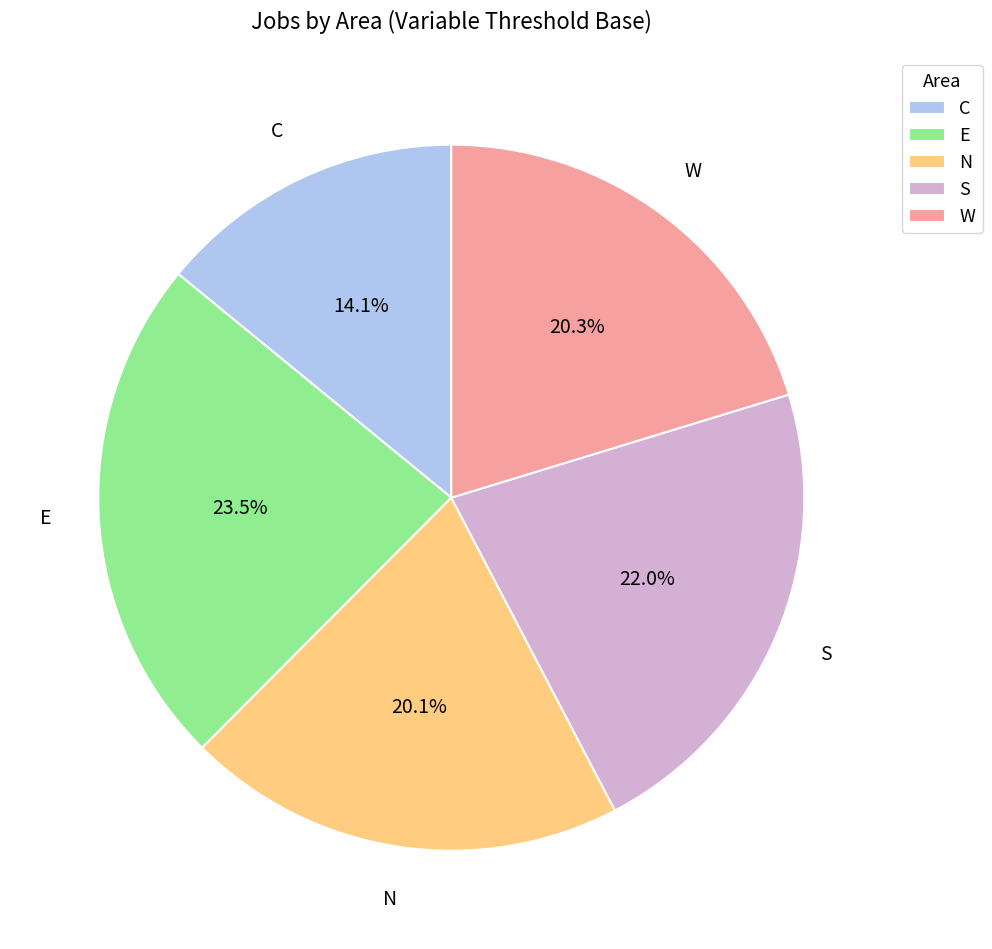

Is it true that W is 20% of the pie?

True